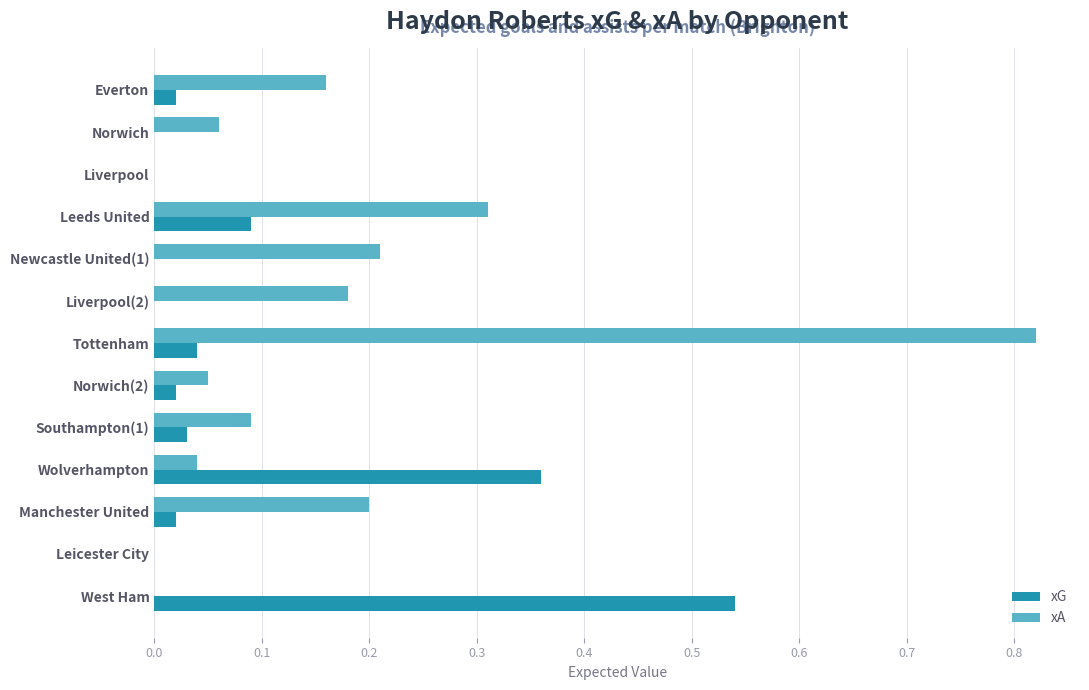

At which category does the chart reach its peak across all series?

Tottenham